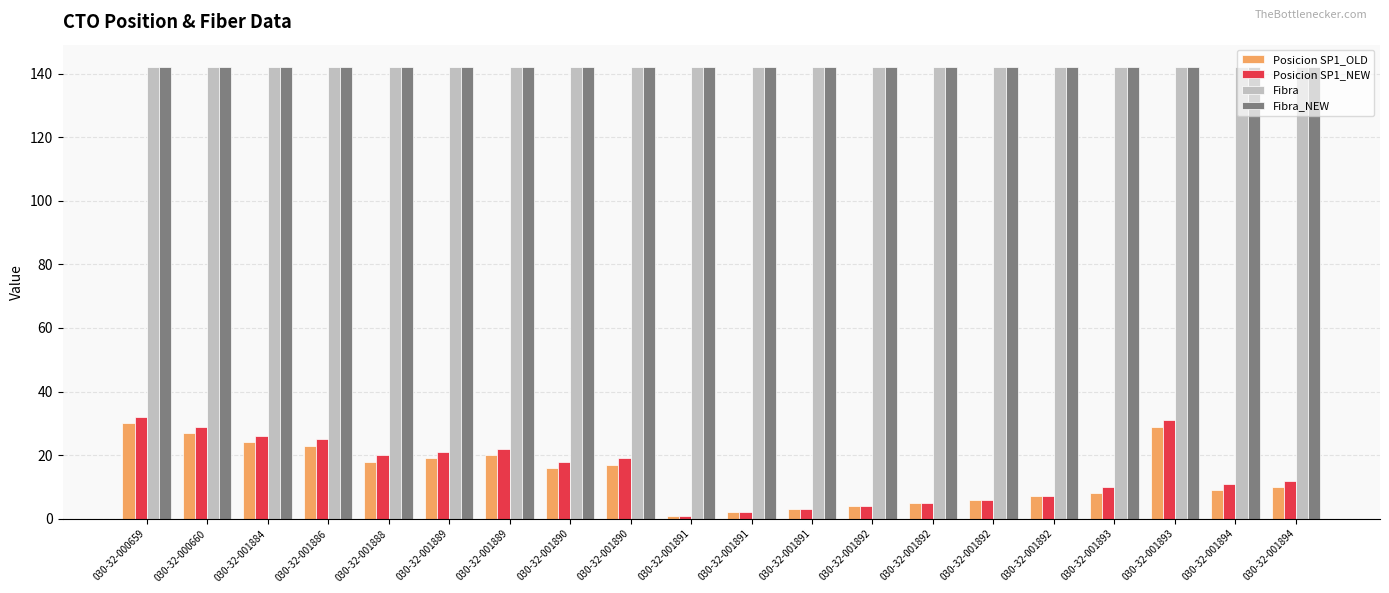

The Fibra series shows 142 at 030-32-001891. True or false?

True